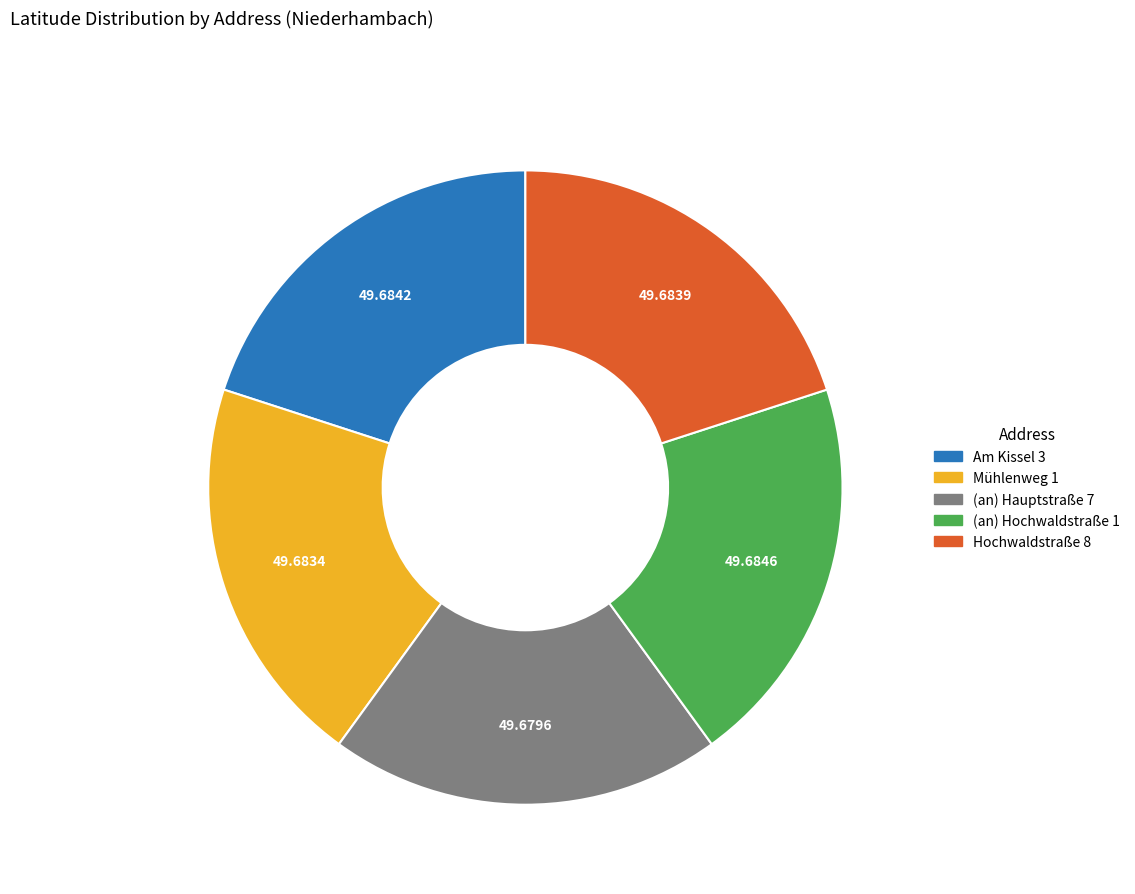

Combined, do Hochwaldstraße 8 and Am Kissel 3 account for over 50%?

No